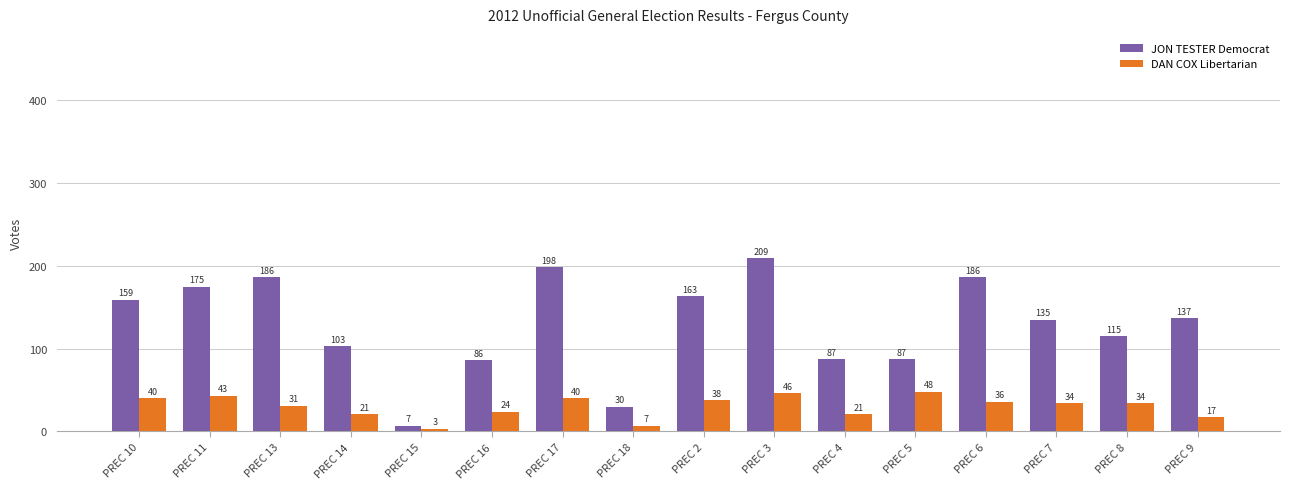

What value does the JON TESTER Democrat series have at PREC 13, to the nearest 5?

185